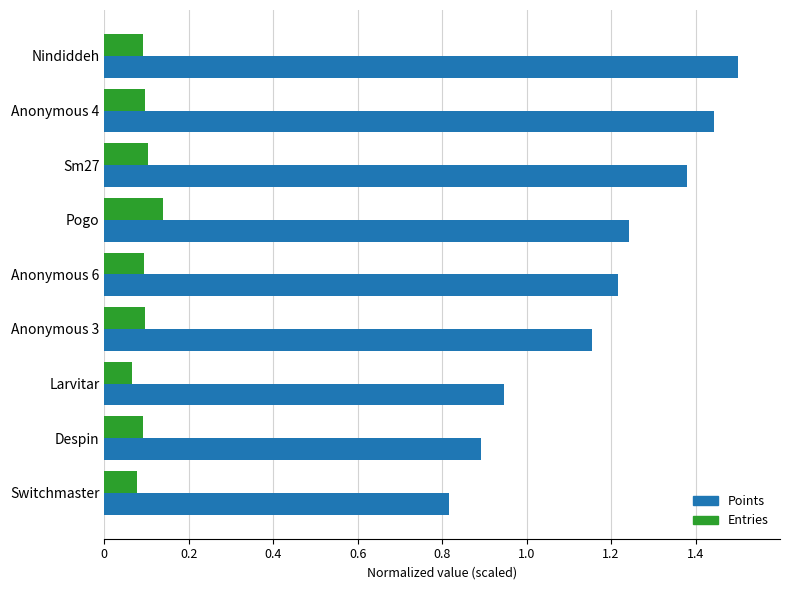

Which category has the highest value across all series?

Nindiddeh